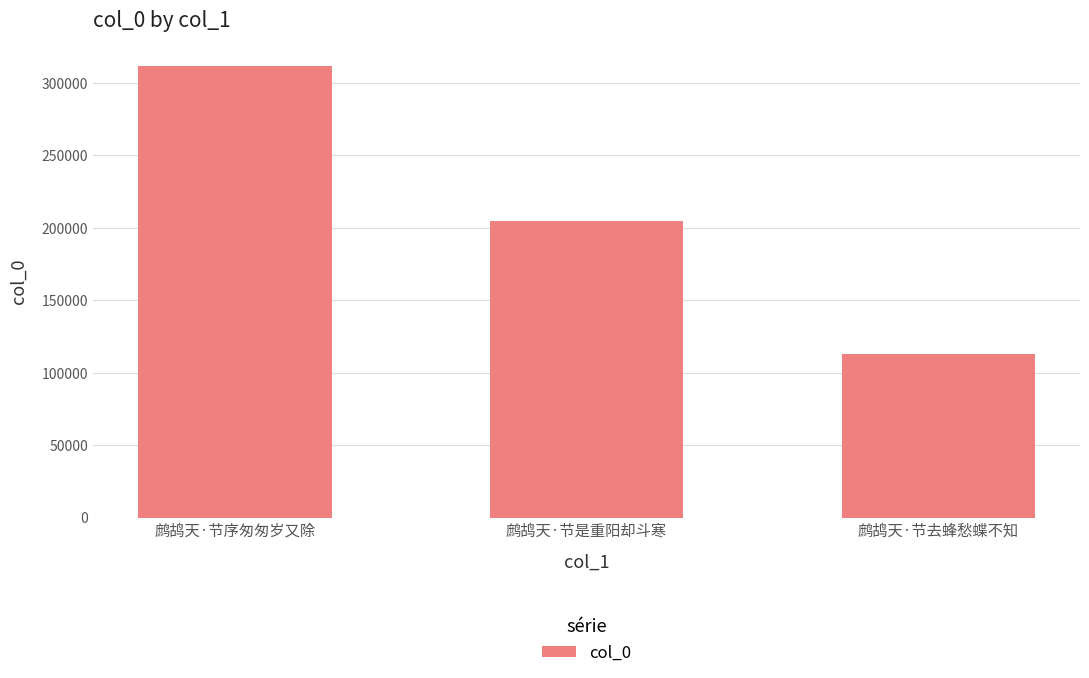

The chart shows a value of 186343 at 鹧鸪天·节去蜂愁蝶不知. True or false?

False